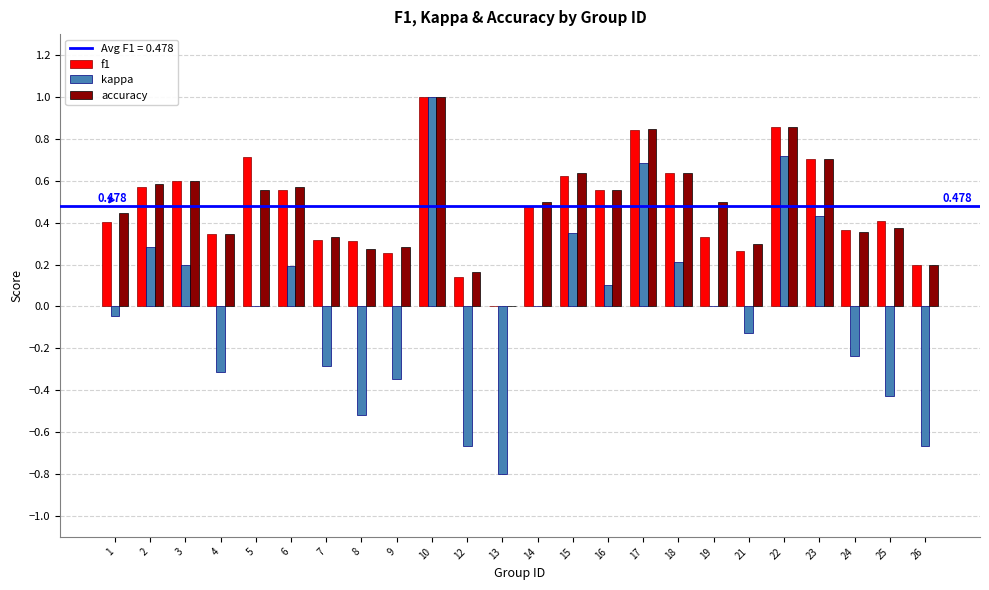

Is the value of f1 at 3 greater than the value of kappa at 23?

Yes